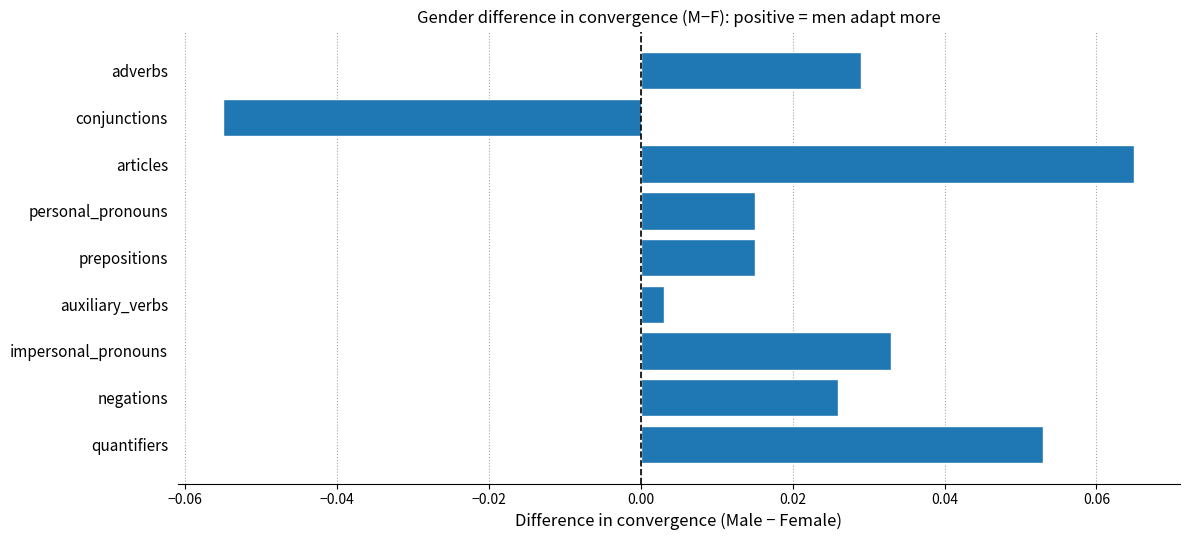

Which category has the lowest value across all series?

conjunctions